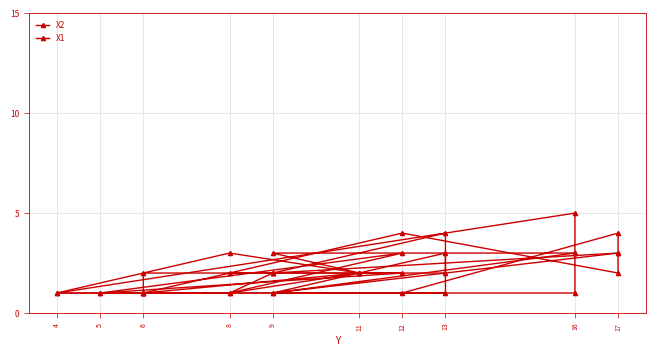

Which series ends up on top after the final intersection of X2 and X1?

X2